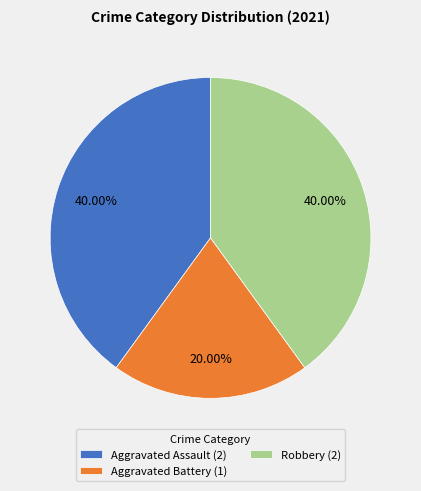

To the nearest percent, what portion does Robbery represent?

40%